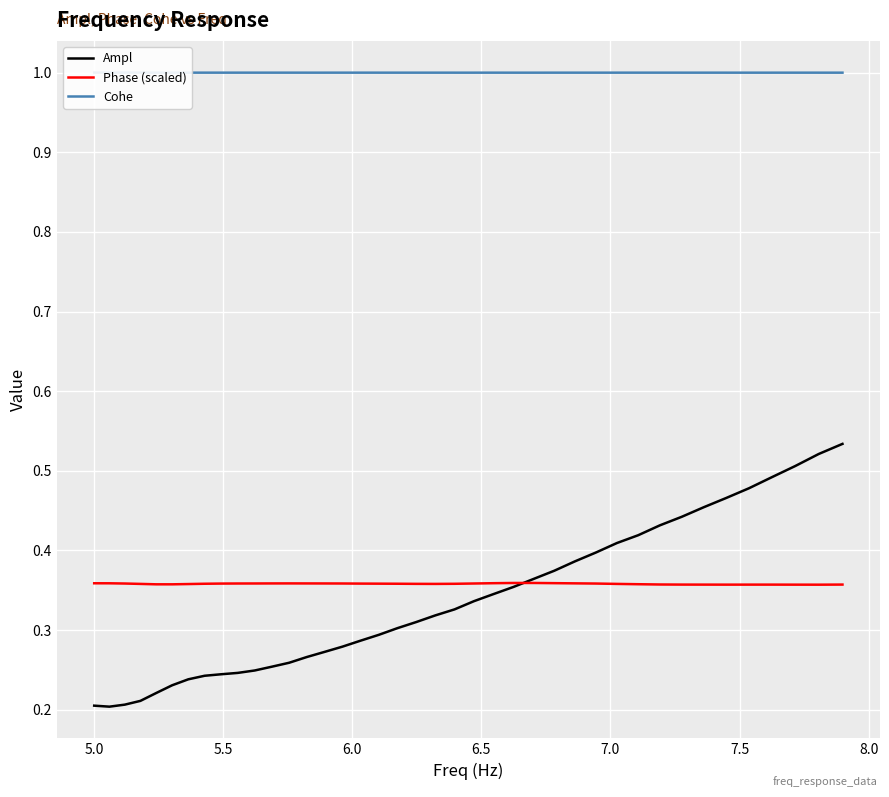

True or false: Cohe and Ampl intersect in this chart.

False